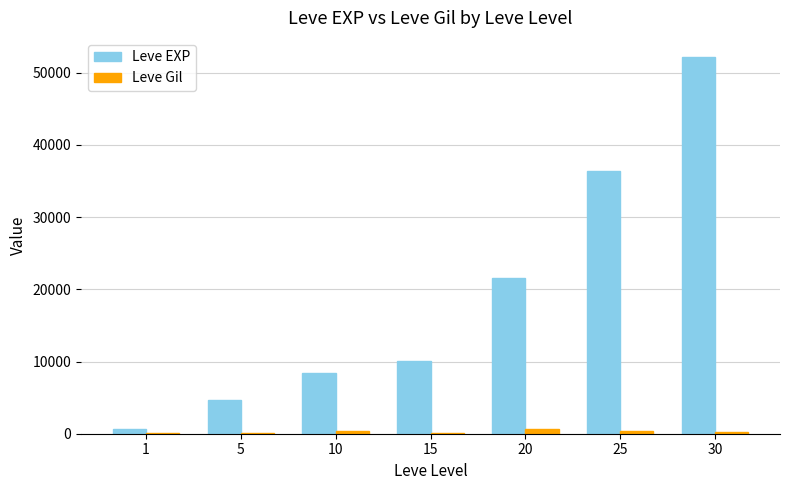

Which series has the largest total across all categories?

Leve EXP